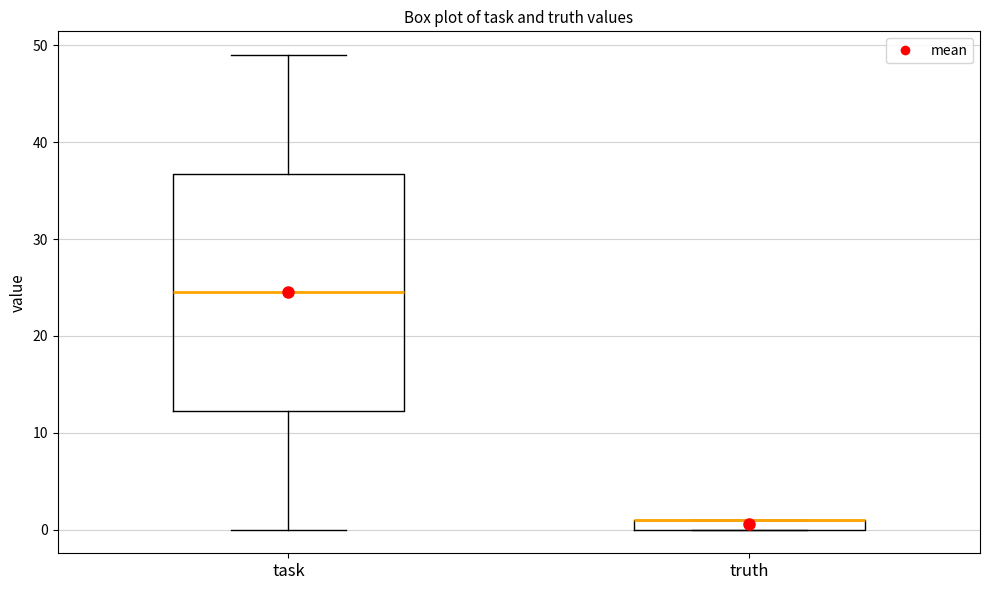

Where does the lower whisker of the box for task end on the y-axis? The values are not printed on the chart, so give them approximately, as read against the axis.

0